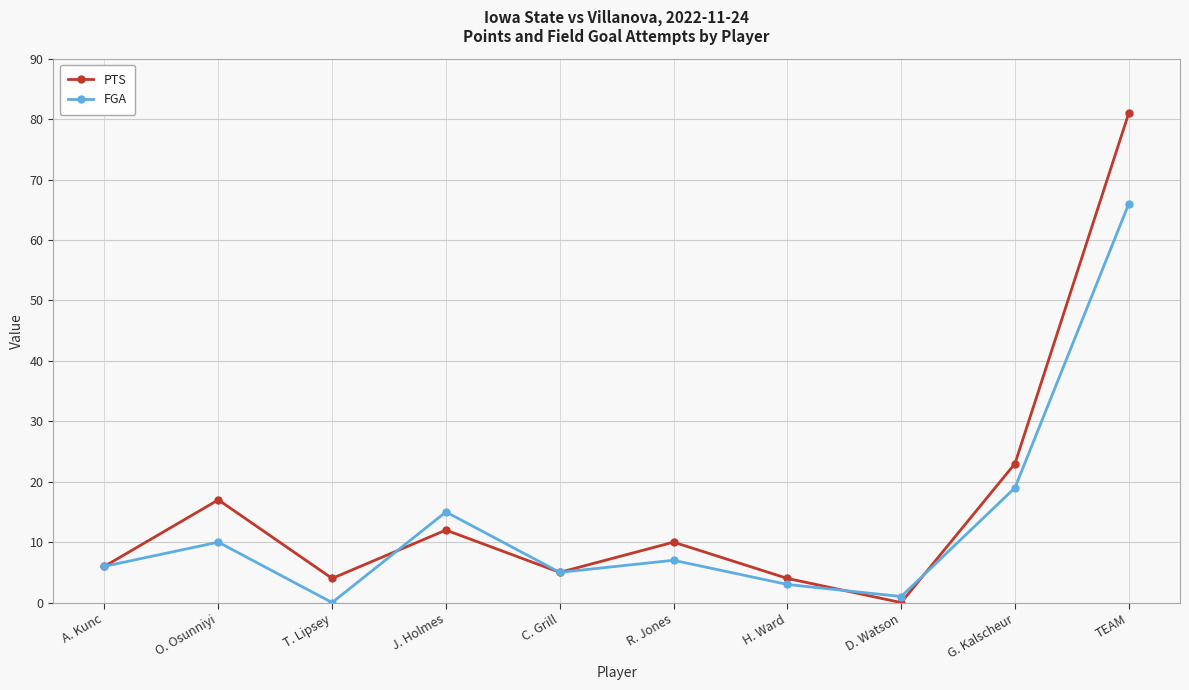

True or false: FGA and PTS intersect in this chart.

True